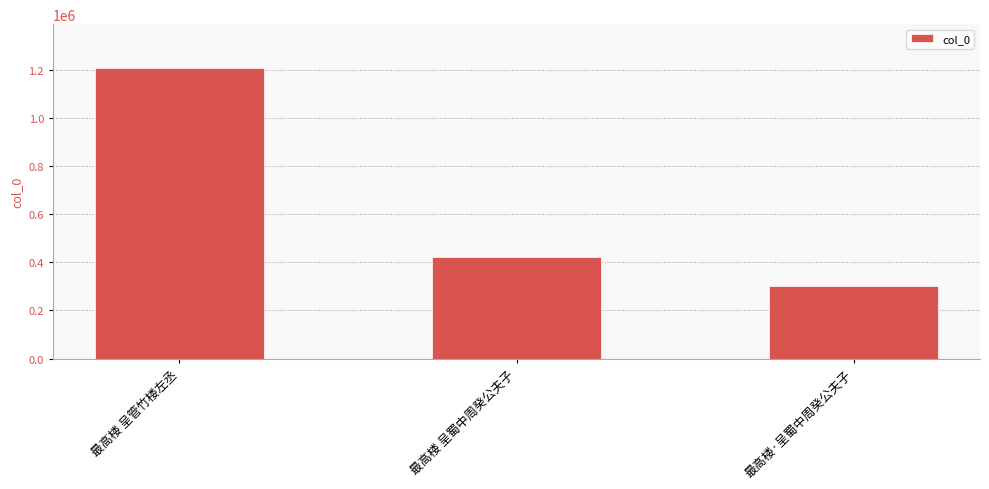

The chart shows a value of 1865998 at 最高楼 呈管竹楼左丞. True or false?

False